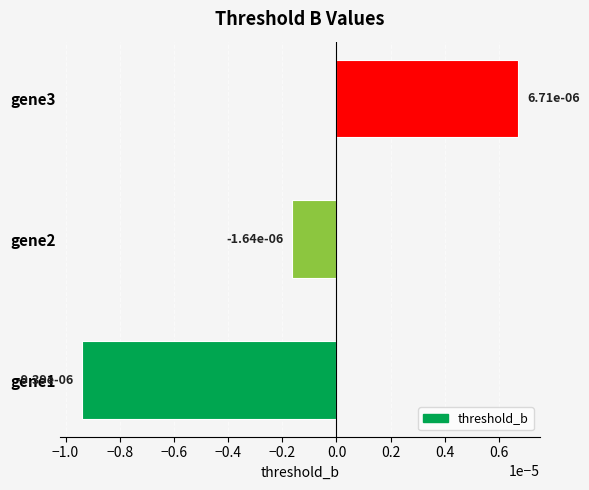

How many values are above zero?

1